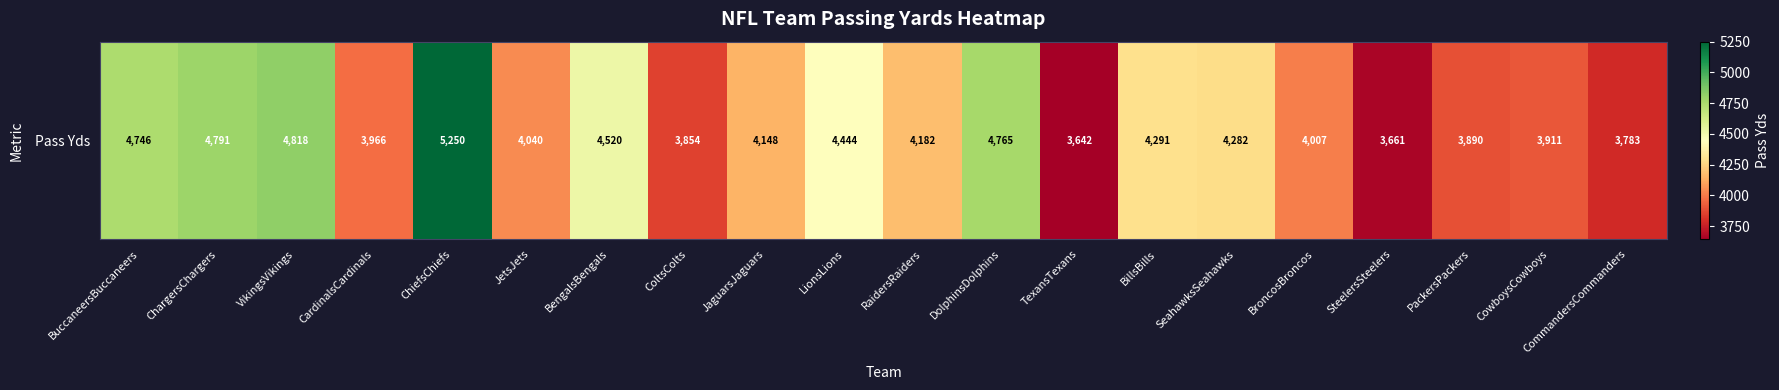

What is the sum of the values at PackersPackers and ChiefsChiefs?

9140